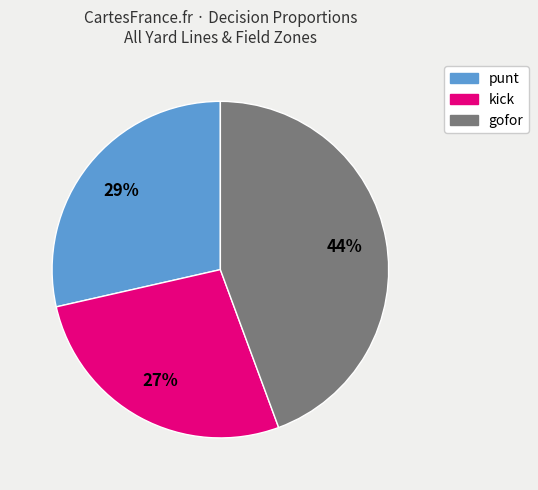

Which category has the biggest portion of the pie?

gofor